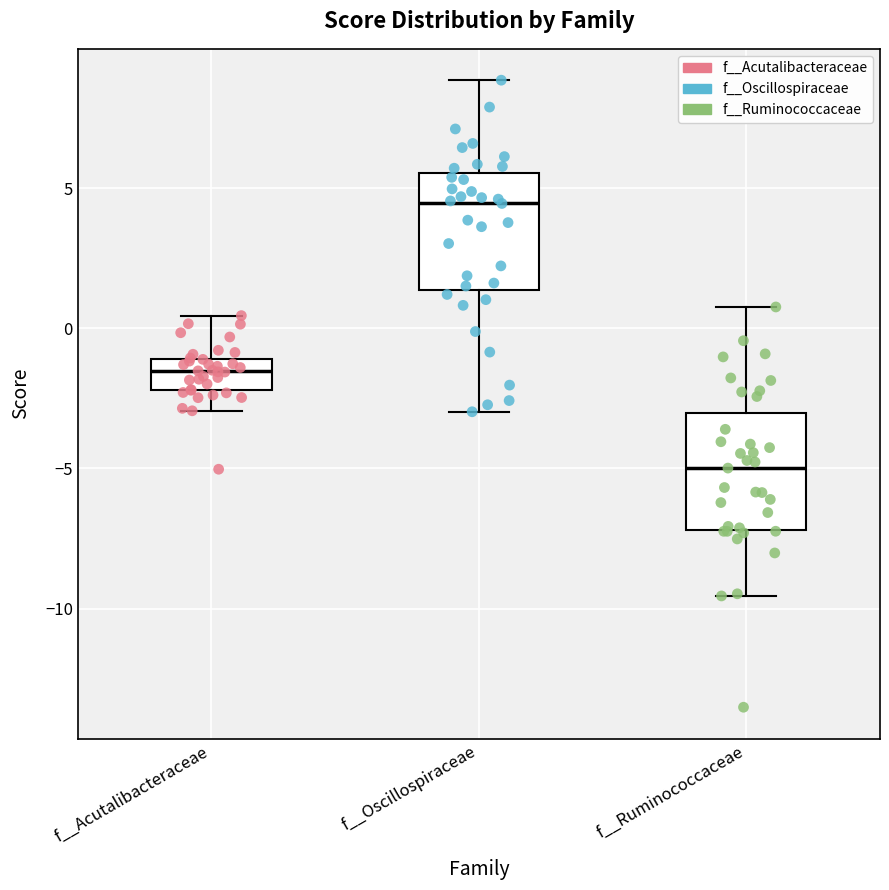

Reading left to right, read every box against the y-axis: the position of its median line, the range the box covers, and the ends of its whiskers. The values are not printed on the chart, so give them approximately, as read against the axis.

f__Acutalibacteraceae: median -1.5, box -2.0 to -1.0, whiskers -3.0 to 0.5
f__Oscillospiraceae: median 4.5, box 1.5 to 5.5, whiskers -3.0 to 9.0
f__Ruminococcaceae: median -5.0, box -7.0 to -3.0, whiskers -9.5 to 1.0